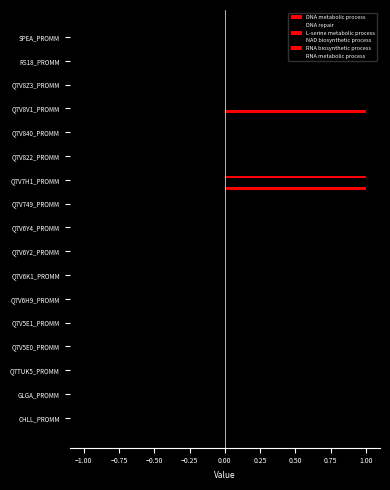

How many categories are shown in the chart?

17